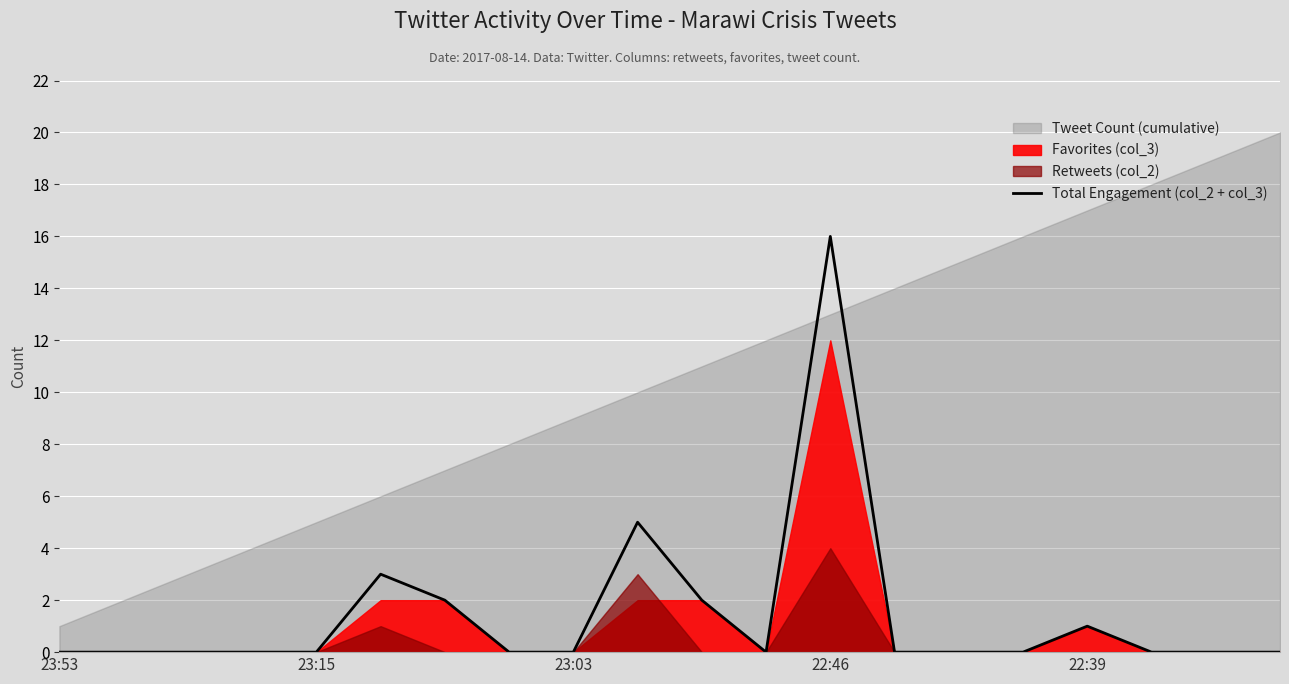

Which category has the highest value in the Total Engagement (col_2 + col_3) series?

22:46